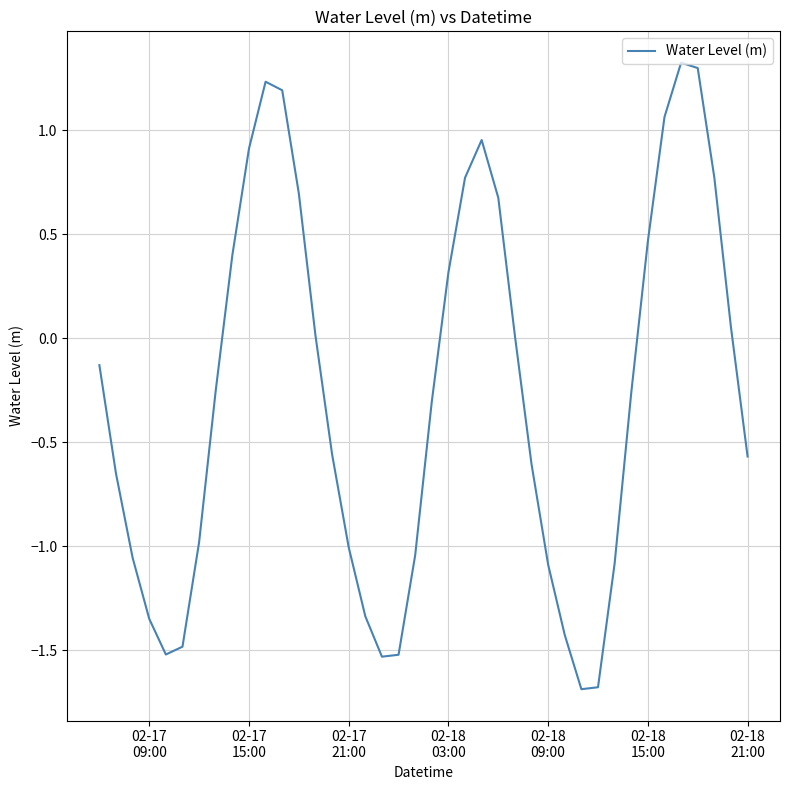

What is the smallest value displayed?

-1.7